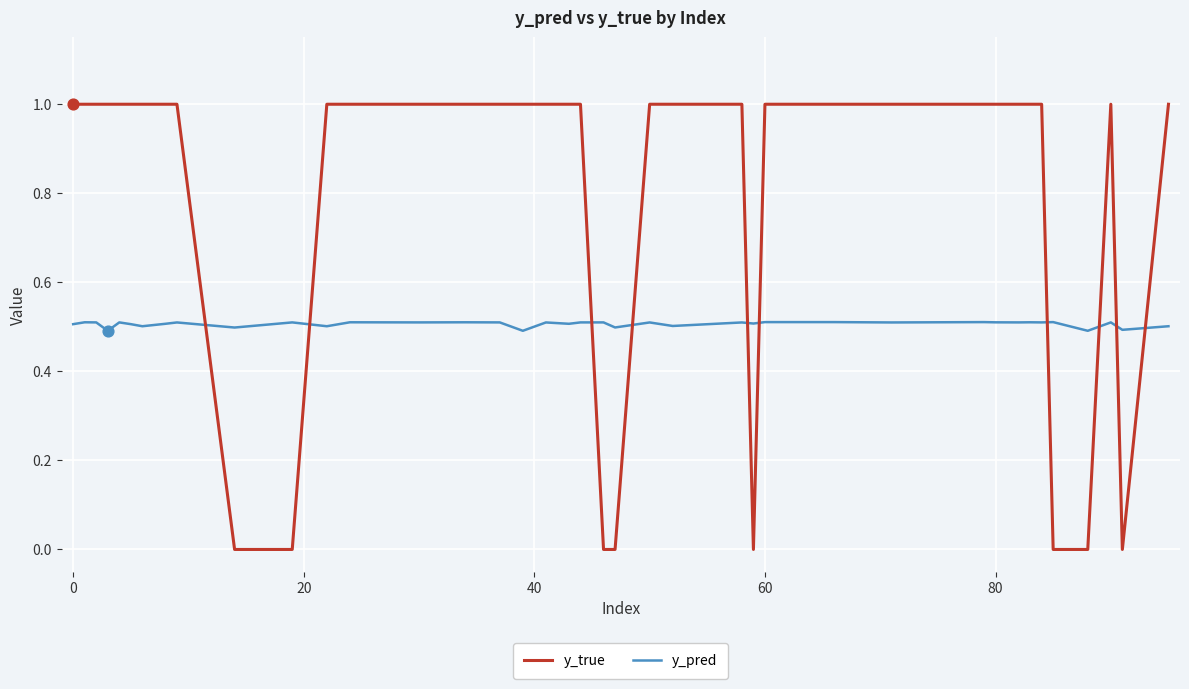

Which series has the largest range (max minus min)?

y_true